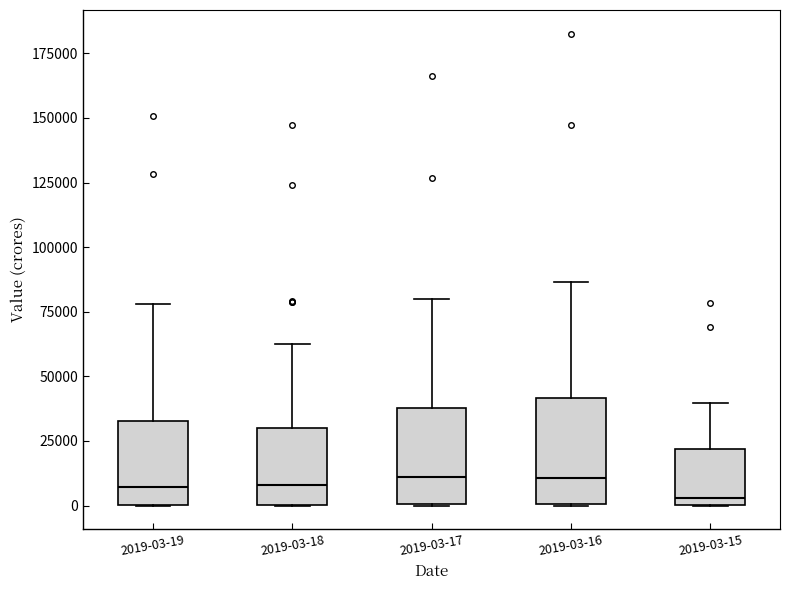

Where is the lower edge of the box for 2019-03-19 on the y-axis? The values are not printed on the chart, so give them approximately, as read against the axis.

0